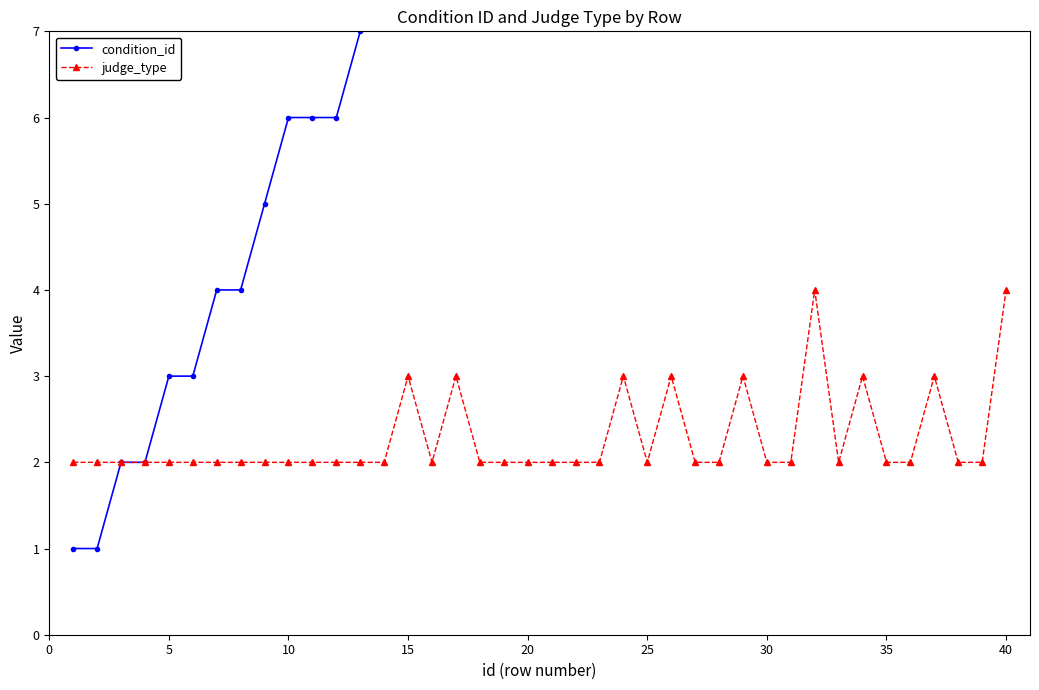

List the series in order of their overall mean, lowest first.

judge_type, condition_id